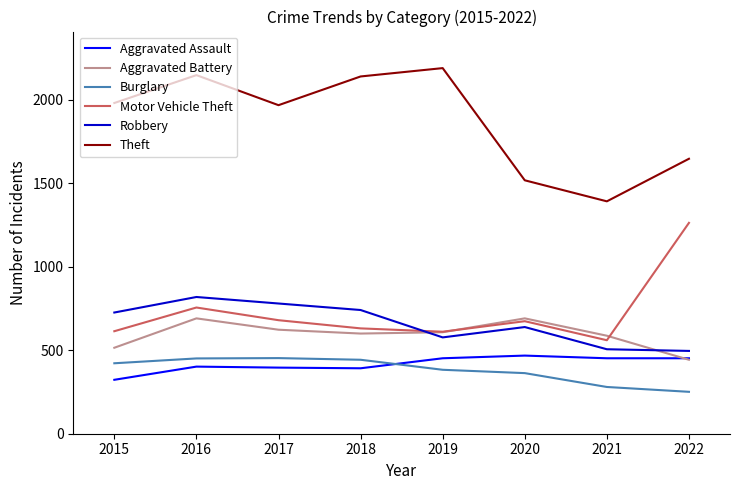

True or false: Burglary and Aggravated Battery cross at least once.

False